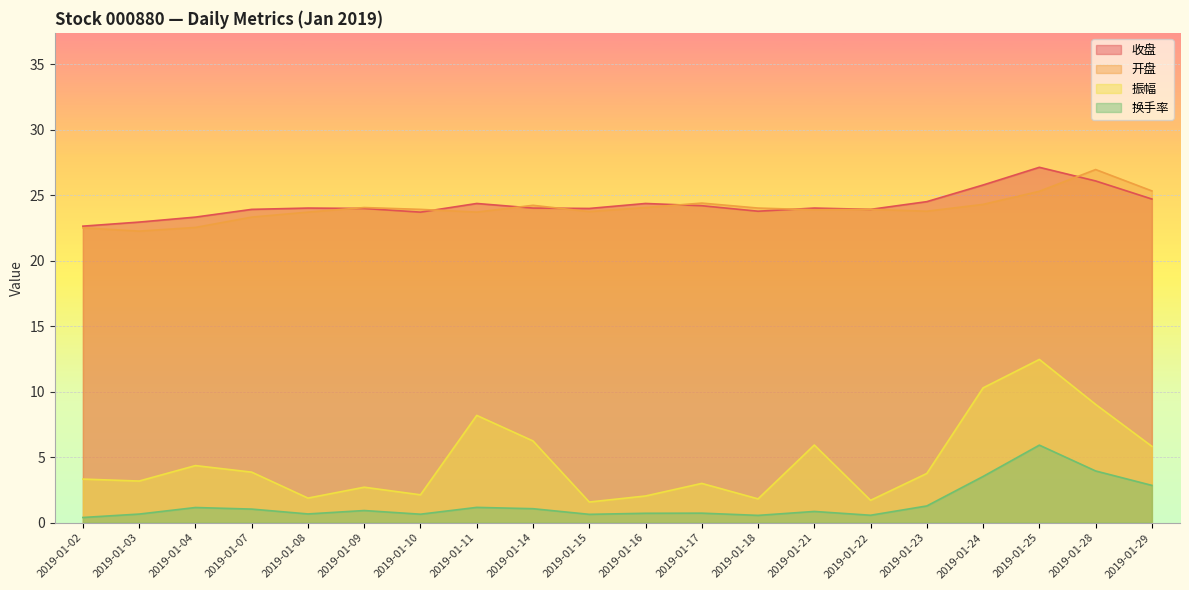

At how many categories does at least one series exceed 17?

20